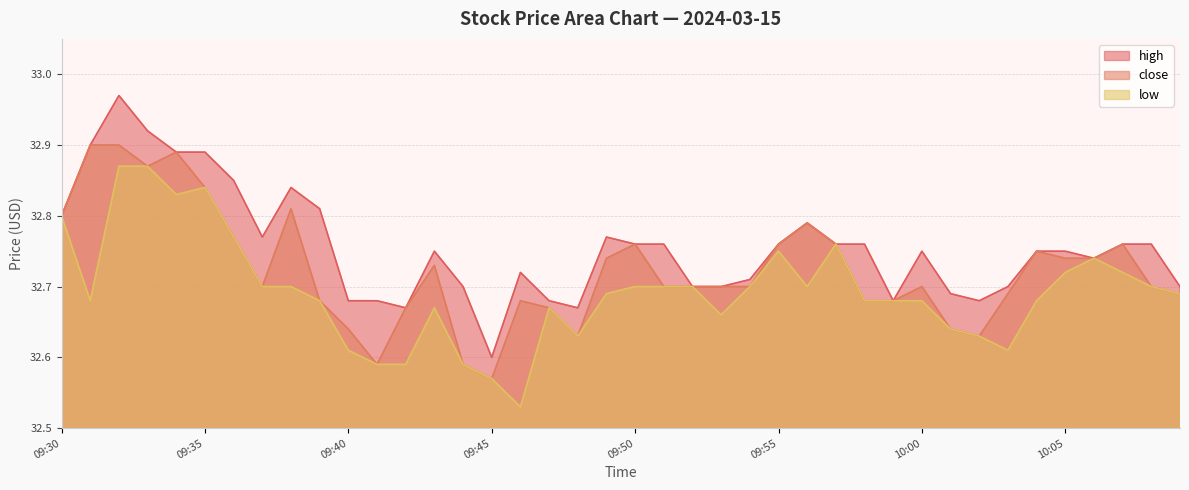

What value does the high series have at 10:01?

32.7